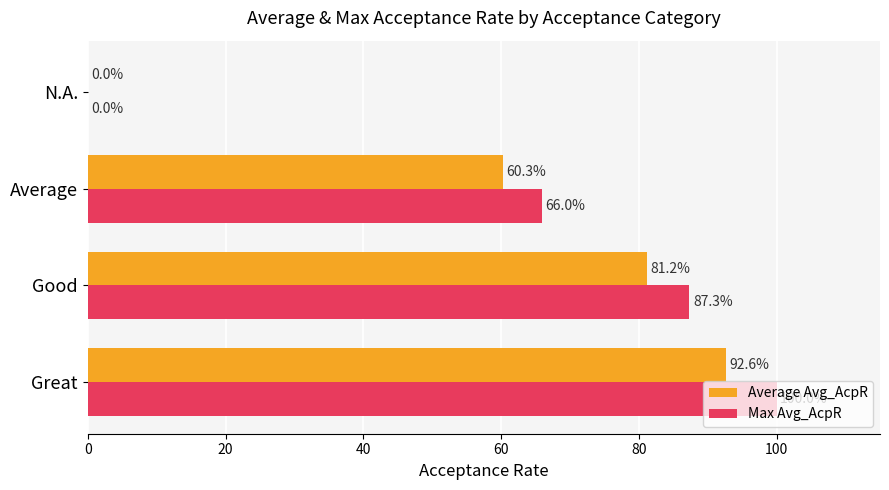

Where is Max Avg_AcpR nearest to the value 50?

Average